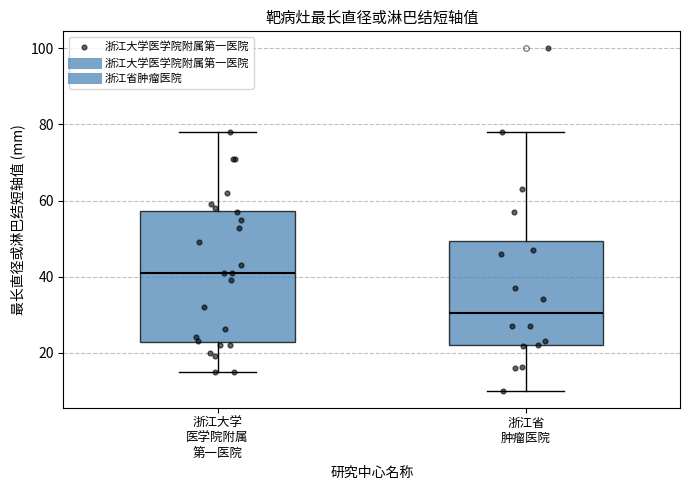

Which box is the tallest, from its lower edge to its upper edge?

浙江大学 医学院附属 第一医院